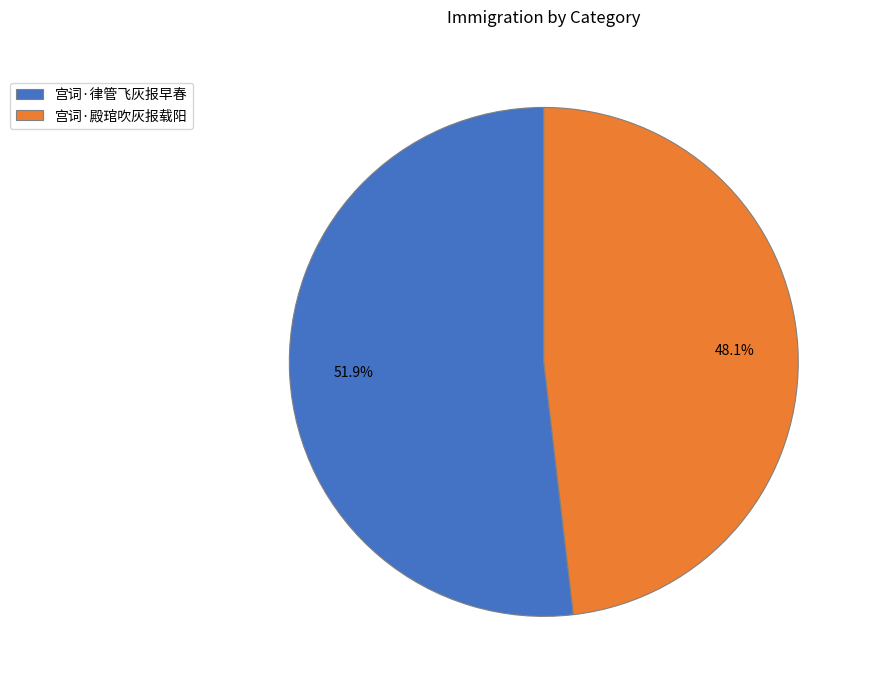

Is 宫词·律管飞灰报早春 the majority of the pie?

Yes